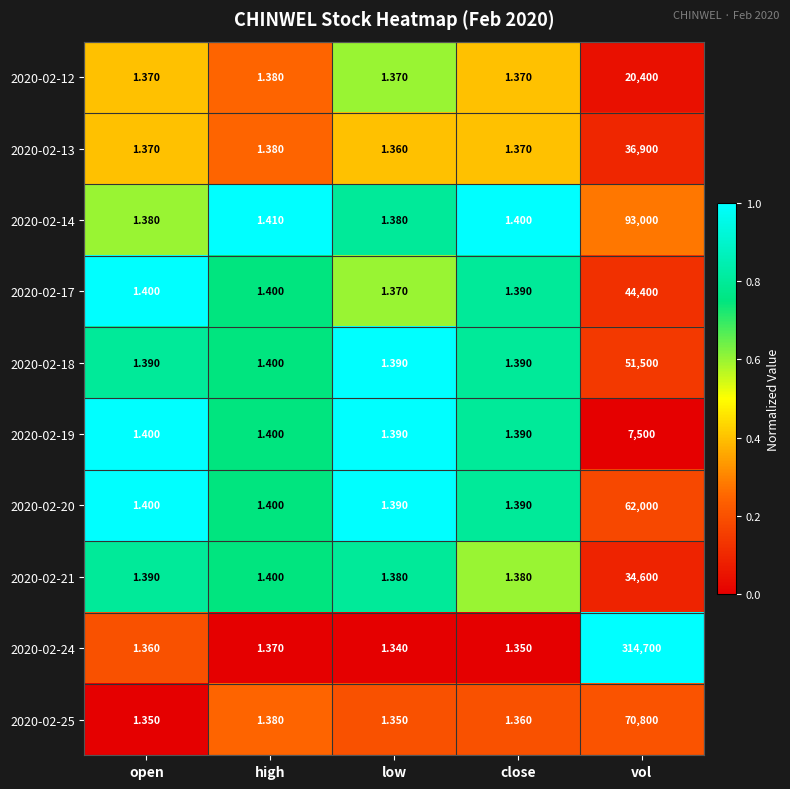

Which category has the highest value across all series?

vol